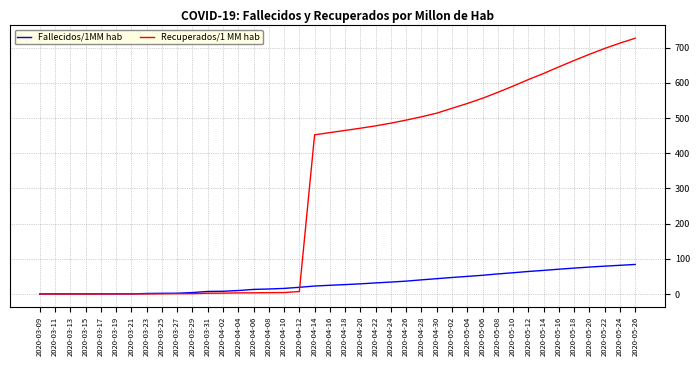

What is the maximum value for Fallecidos/1MM hab?

83.9